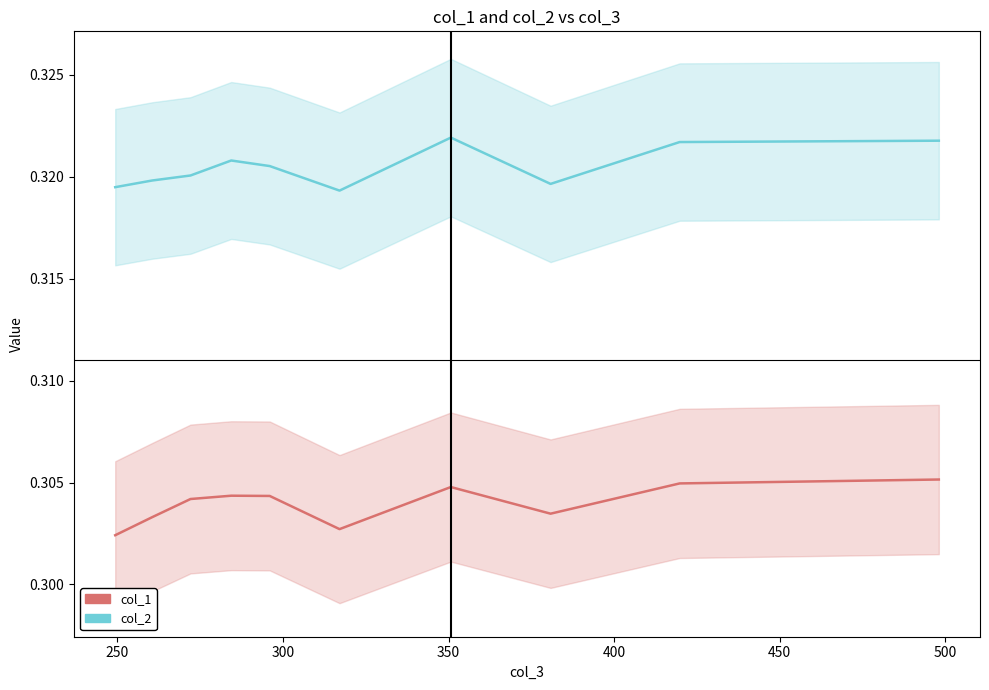

Count the number of categories in the chart.

10